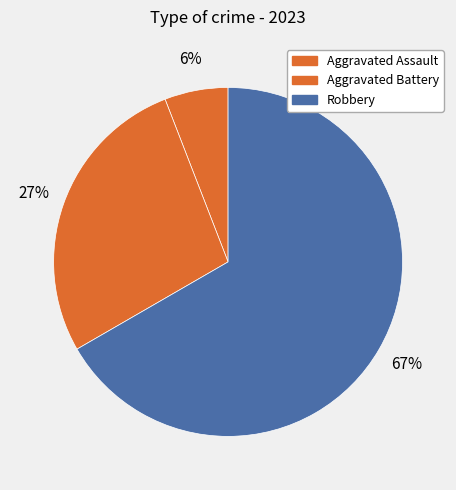

Count the number of slices in the pie.

3